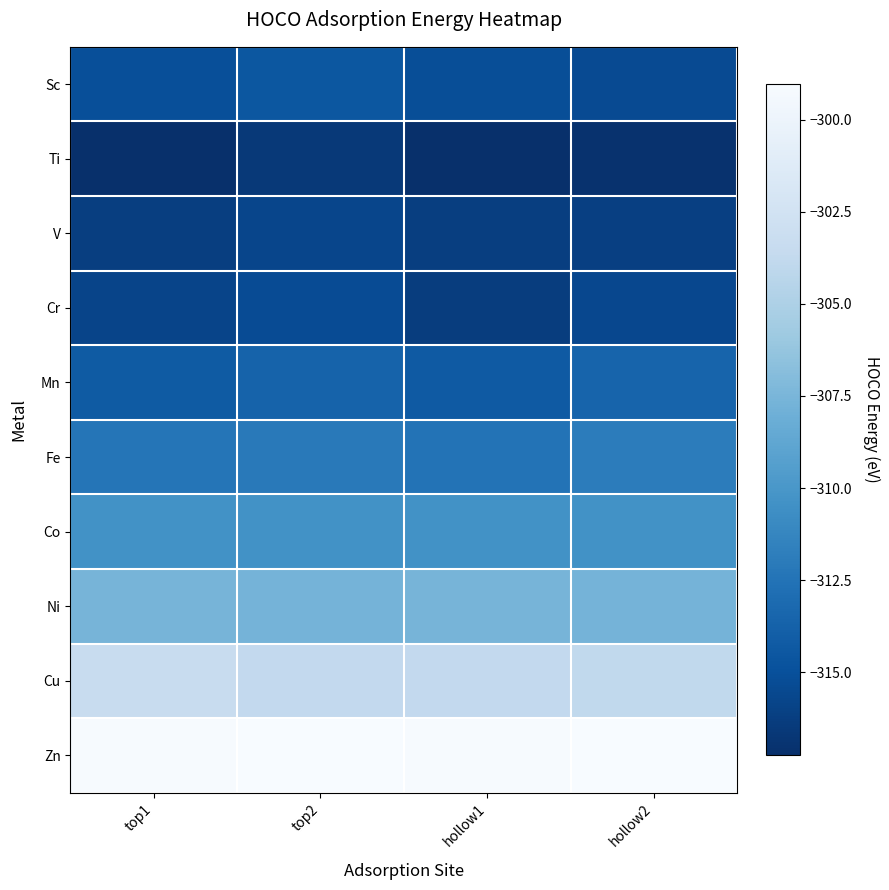

Reading right to left, what are all the values shown in this chart?

Sc: hollow2=-315.4	hollow1=-315.1	top2=-314.5	top1=-315.1
Ti: hollow2=-317.1	hollow1=-317.3	top2=-316.6	top1=-317.2
V: hollow2=-316.2	hollow1=-316.2	top2=-315.7	top1=-316.2
Cr: hollow2=-315.6	hollow1=-316.3	top2=-315.3	top1=-315.8
Mn: hollow2=-313.6	hollow1=-314.3	top2=-313.6	top1=-314.2
Fe: hollow2=-311.9	hollow1=-312.5	top2=-312.1	top1=-312.3
Co: hollow2=-310.4	hollow1=-310.4	top2=-310.4	top1=-310.4
Ni: hollow2=-307.7	hollow1=-307.6	top2=-307.7	top1=-307.6
Cu: hollow2=-303.8	hollow1=-303.7	top2=-303.8	top1=-303.3
Zn: hollow2=-299.0	hollow1=-299.1	top2=-299.0	top1=-299.1